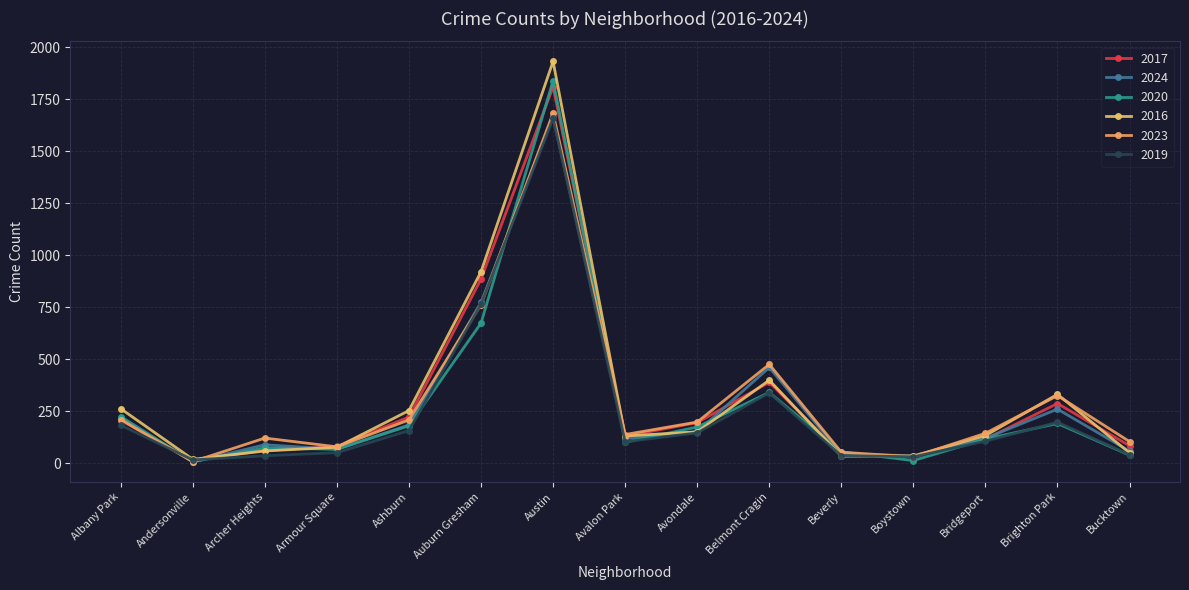

What is the difference between the maximum and minimum values in the 2024 series?

1655